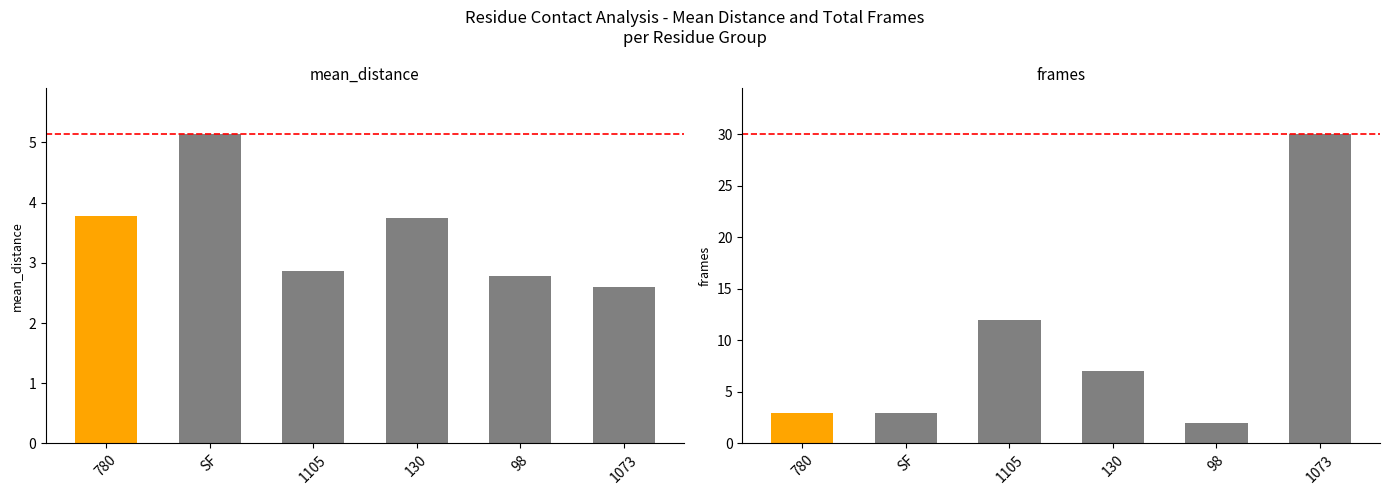

How many values in the mean_distance series are below 3?

3